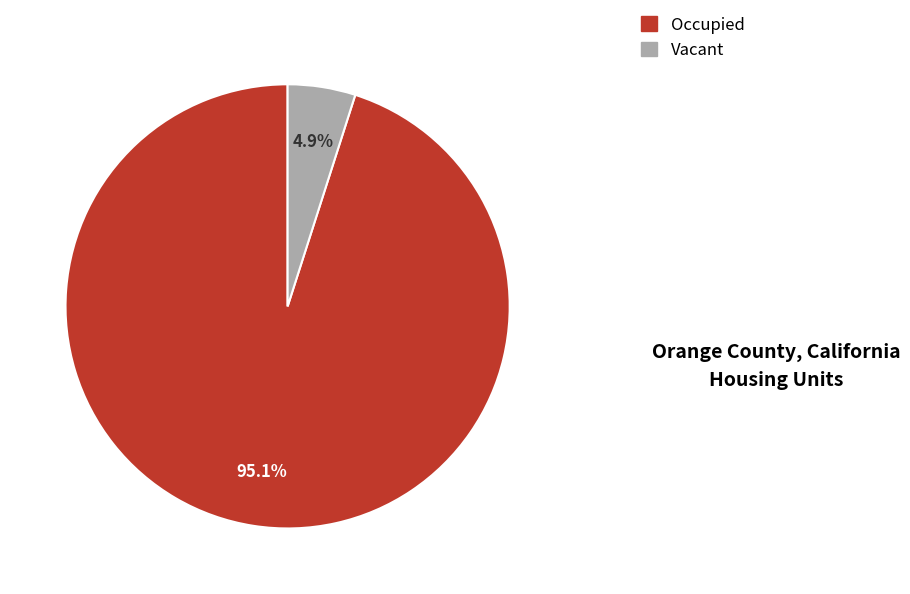

How many slices are in this pie chart?

2